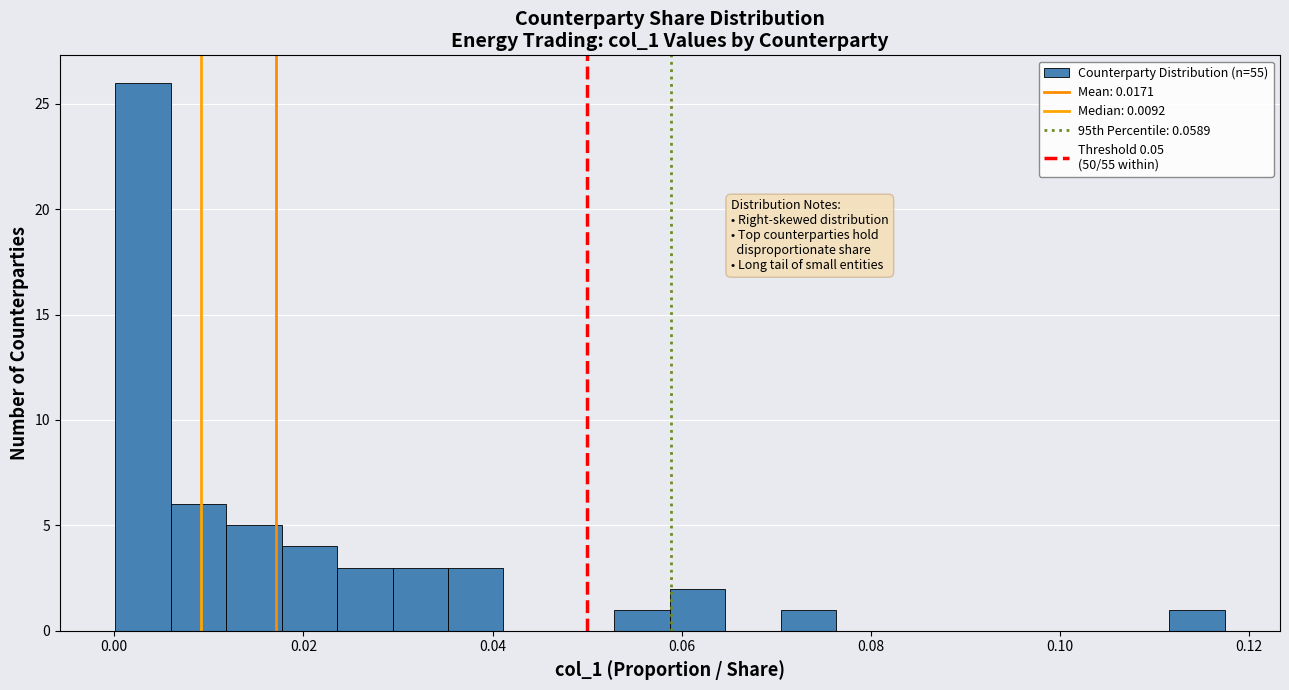

Read against the x-axis, roughly where is the centre of the tallest bar?

0.004